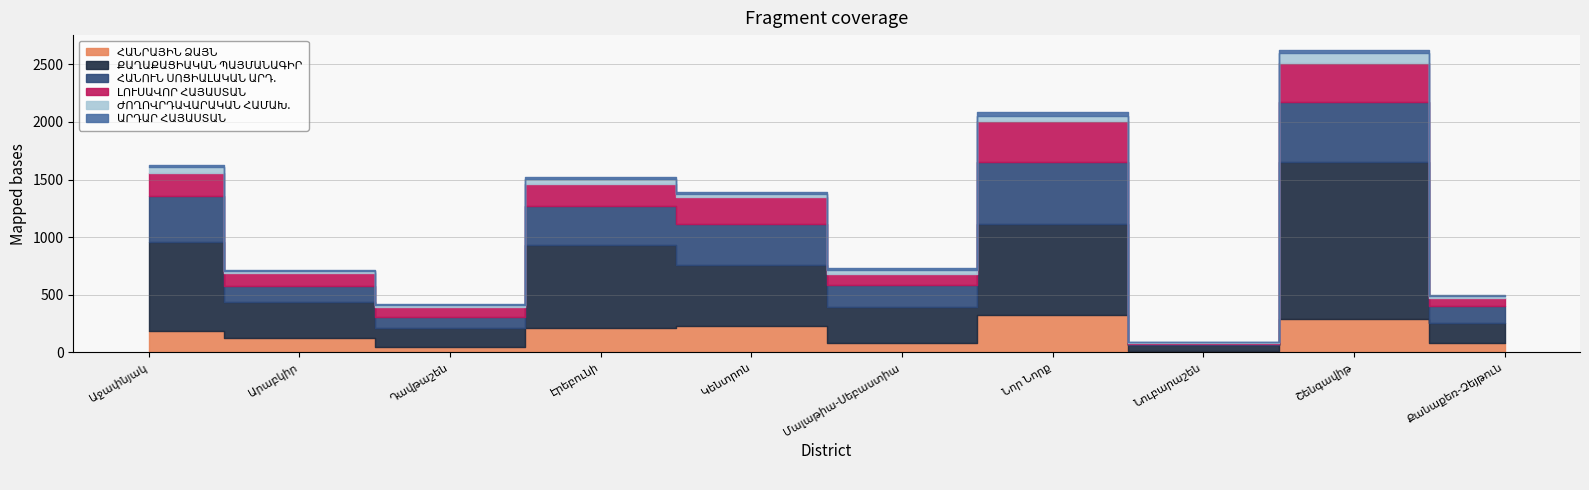

Between Կենտրոն and Նուբարաշեն, which series saw the biggest shift?

ՔԱՂԱՔԱՑԻԱԿԱՆ ՊԱՅՄԱՆԱԳԻՐ